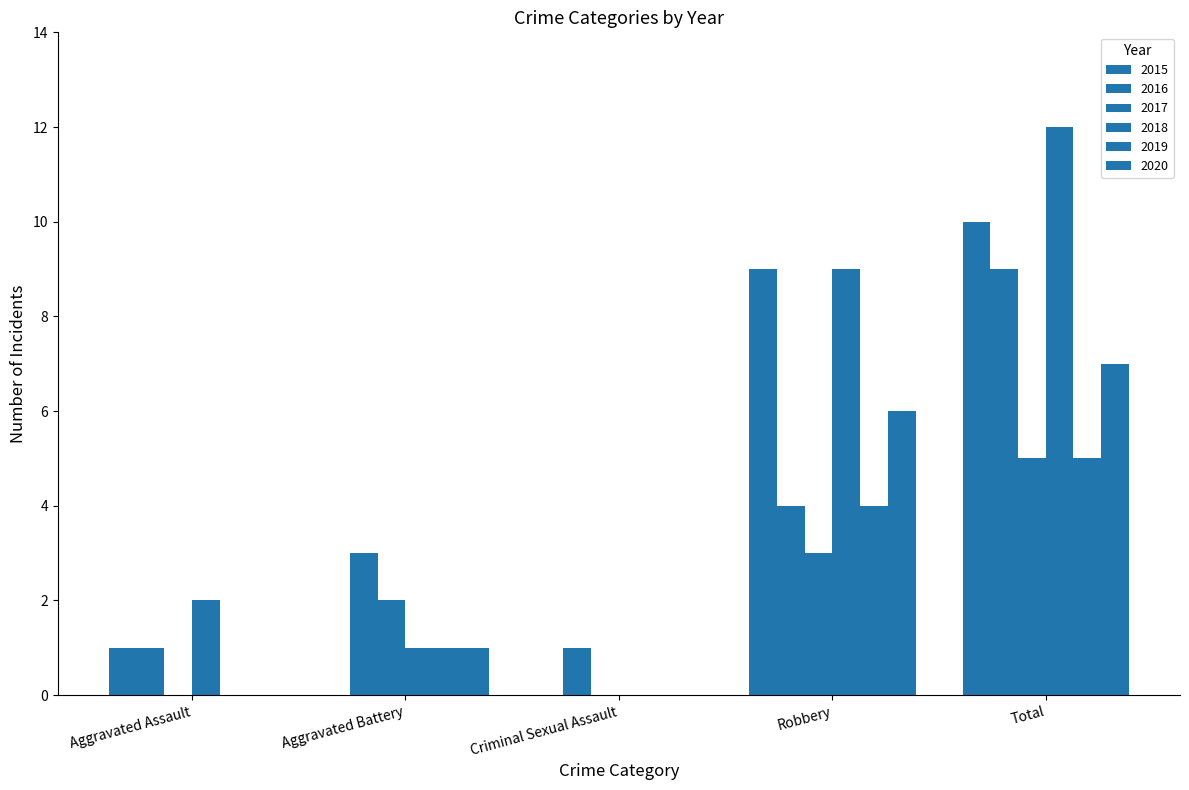

Reading left to right, what are all the values shown in this chart?

2015: 1	0	0	9	10
2016: 1	3	1	4	9
2017: 0	2	0	3	5
2018: 2	1	0	9	12
2019: 0	1	0	4	5
2020: 0	1	0	6	7